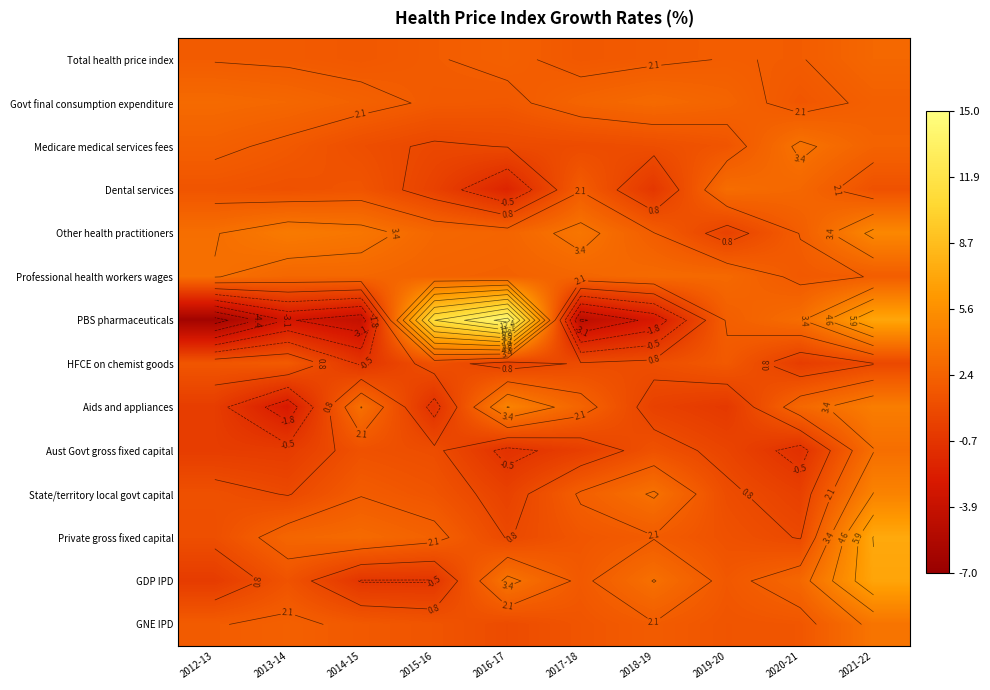

What is the lowest value of the Total health price index series?

1.7